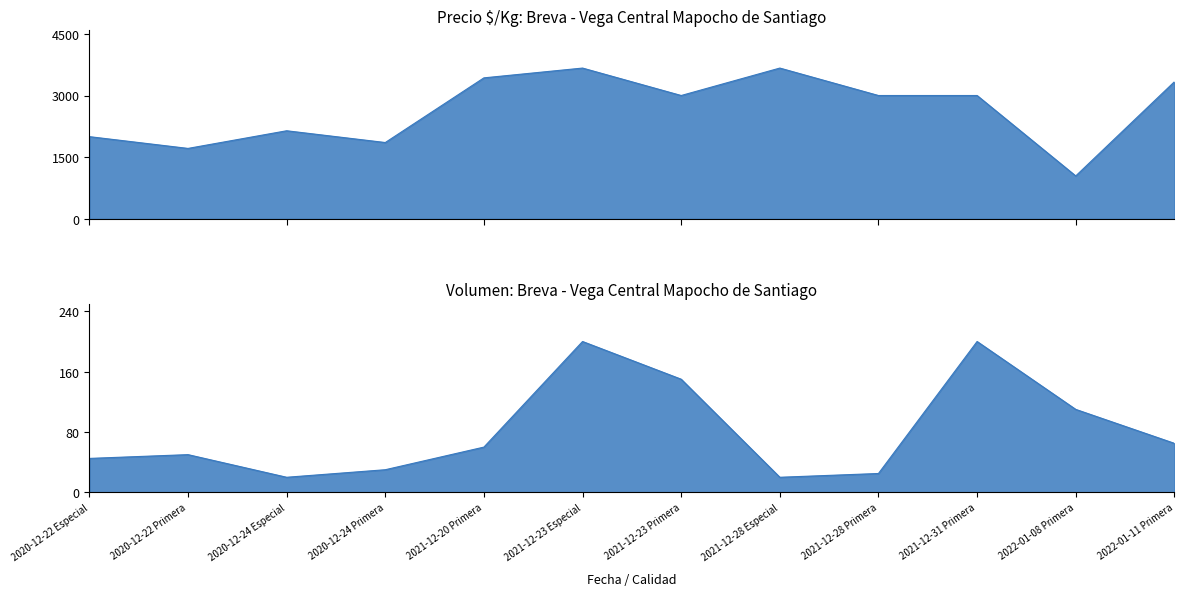

At which category does Volumen reach its first local valley?

2020-12-24 Especial